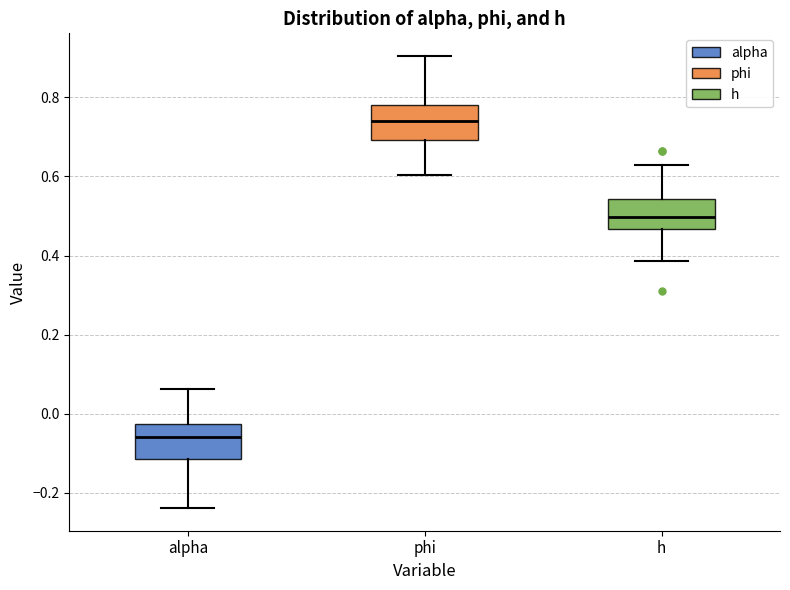

Where is the lower edge of the box for h on the y-axis? The values are not printed on the chart, so give them approximately, as read against the axis.

0.46